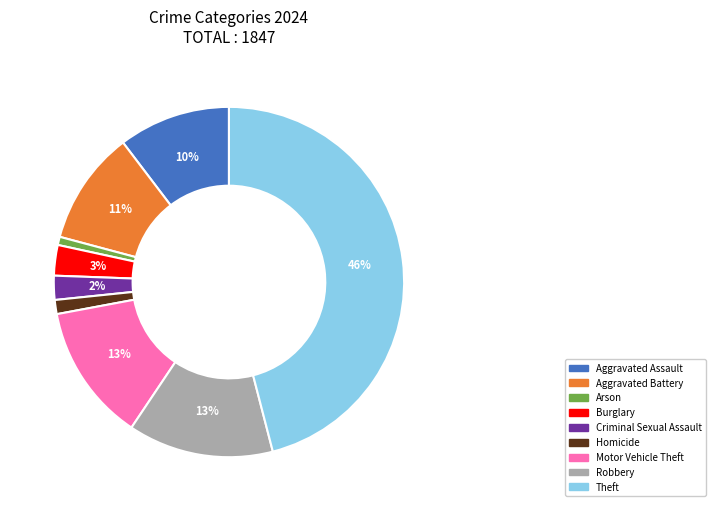

To the nearest percent, what portion does Aggravated Battery represent?

11%